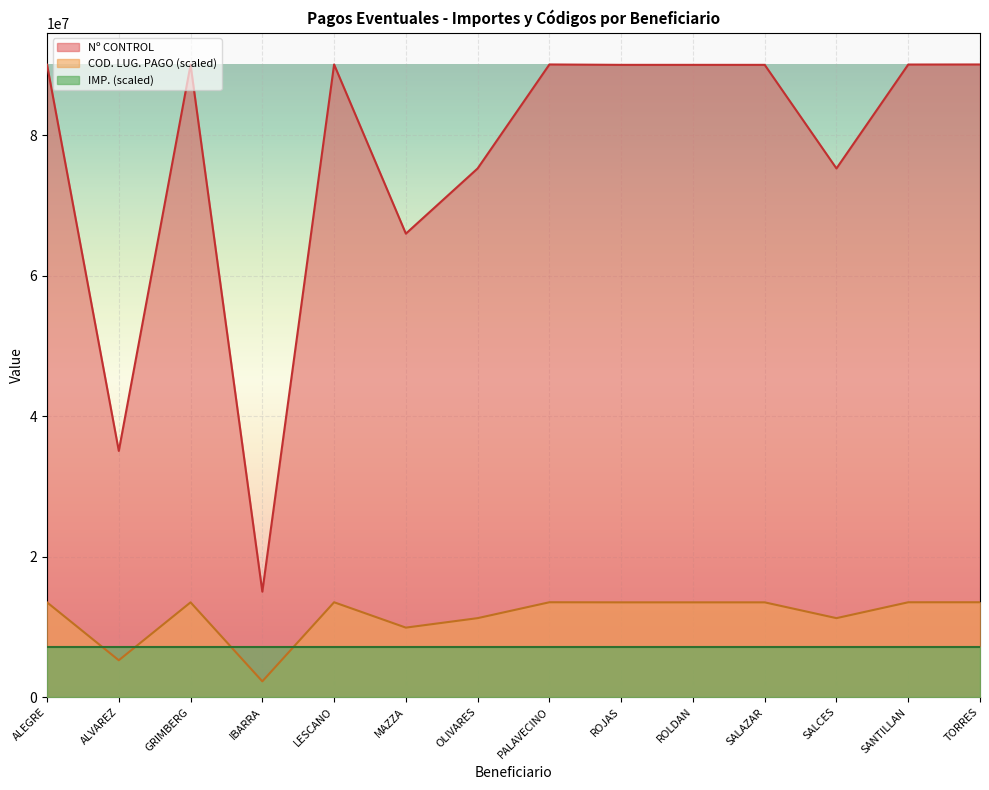

What is the approximate value of IMP. (scaled) at SANTILLAN?

7208725.9